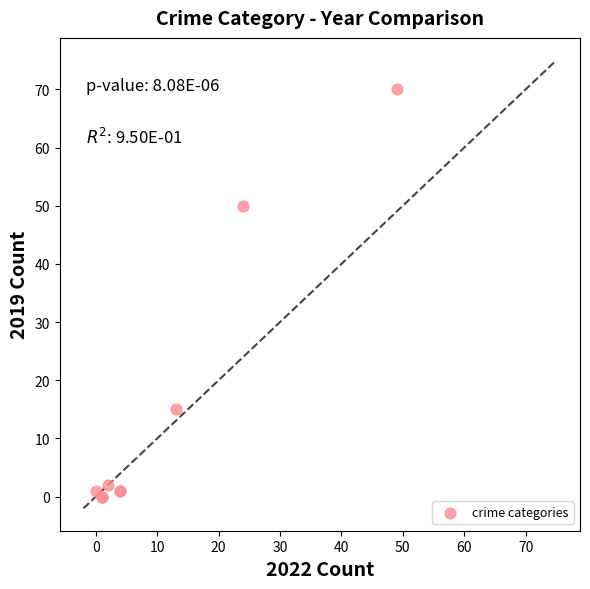

What Y value in the scatter plot is closest to 35?

50